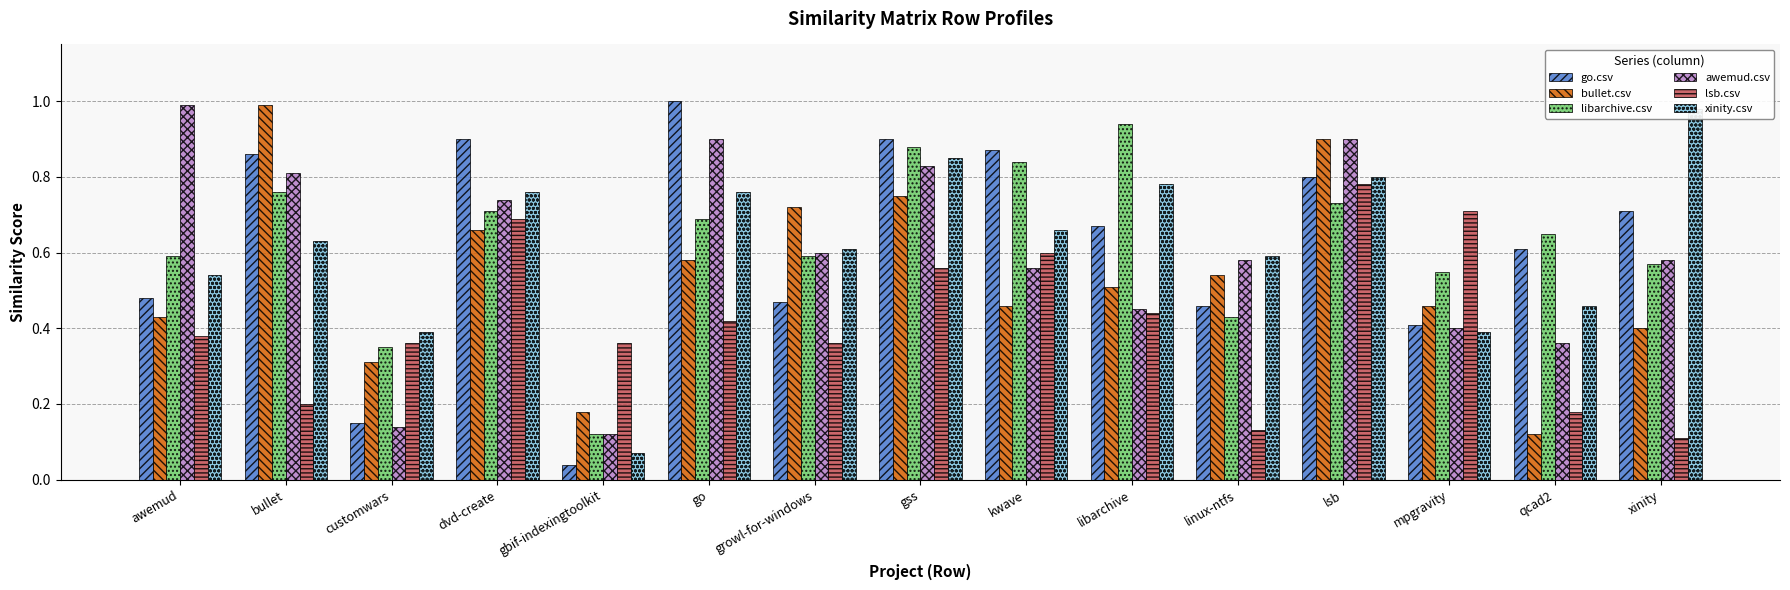

List the labels in order of lsb.csv value, largest first.

lsb, mpgravity, dvd-create, kwave, gss, libarchive, go, awemud, customwars, gbif-indexingtoolkit, growl-for-windows, bullet, qcad2, linux-ntfs, xinity